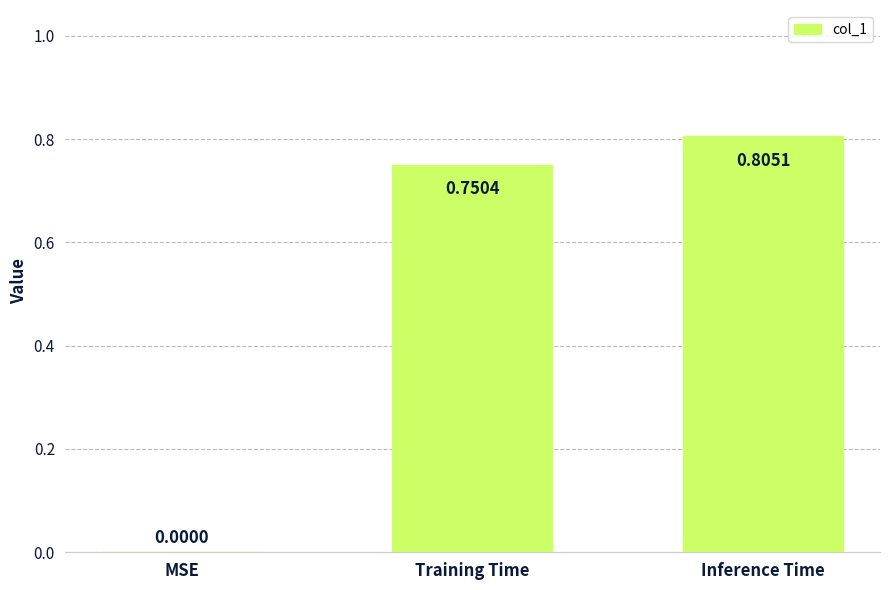

What is the sum of all values?

1.6